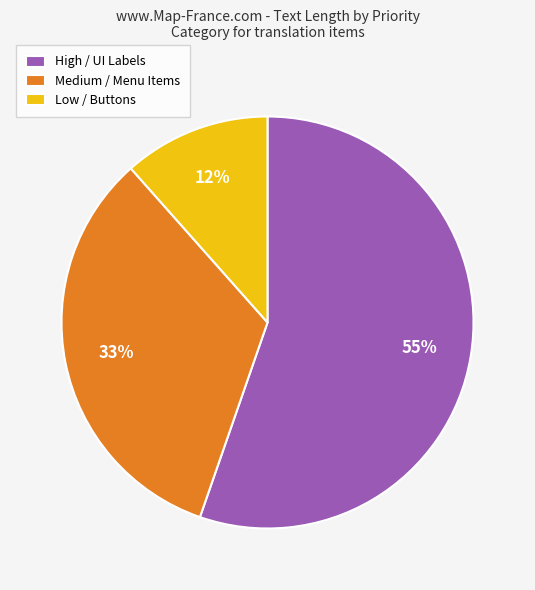

How many slices are in this pie chart?

3